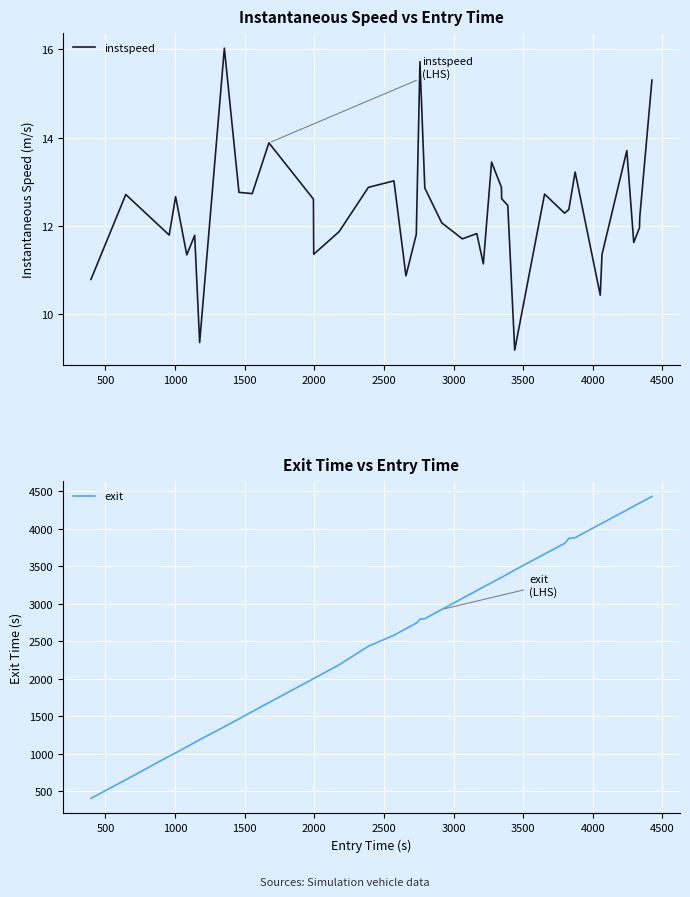

What is the maximum value for instspeed?

16.0